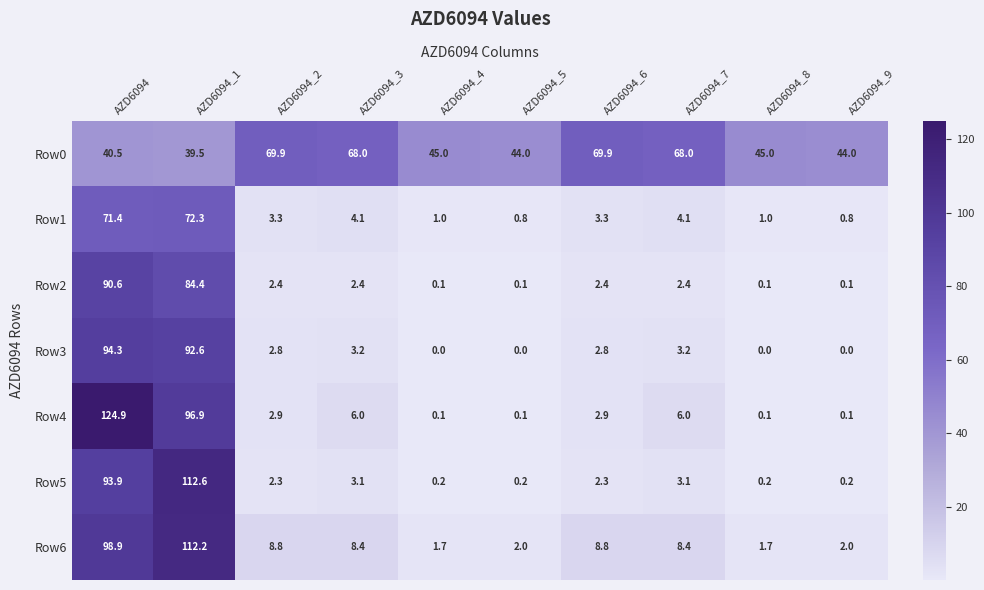

True or false: Row6 has a value of 8.8 at AZD6094_2.

True